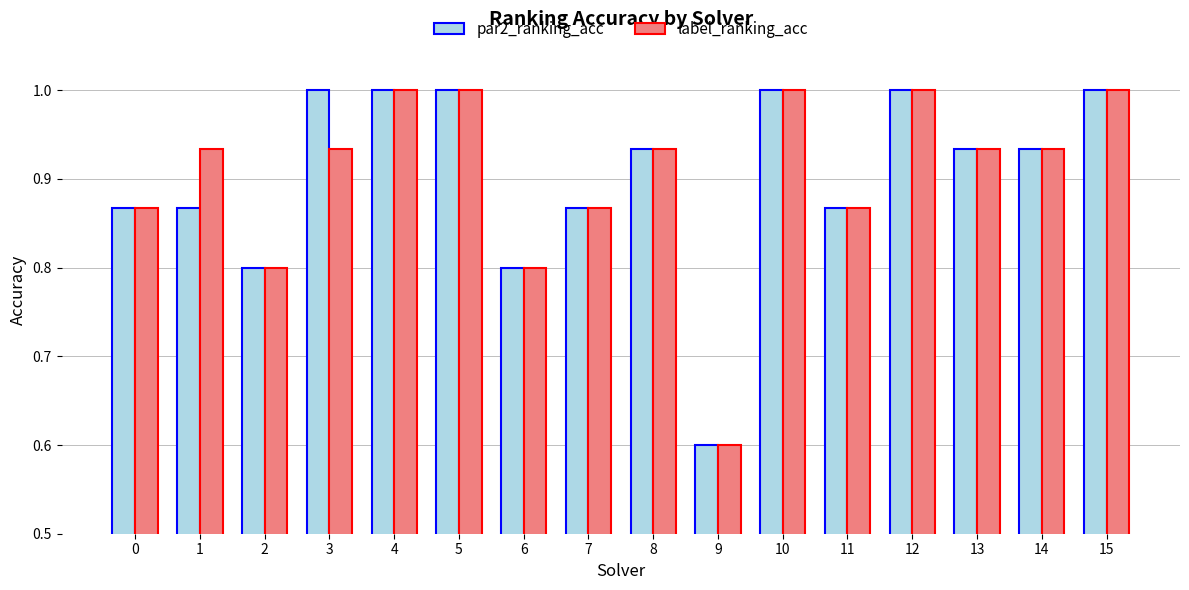

What are all the series names shown in the legend?

par2_ranking_acc, label_ranking_acc